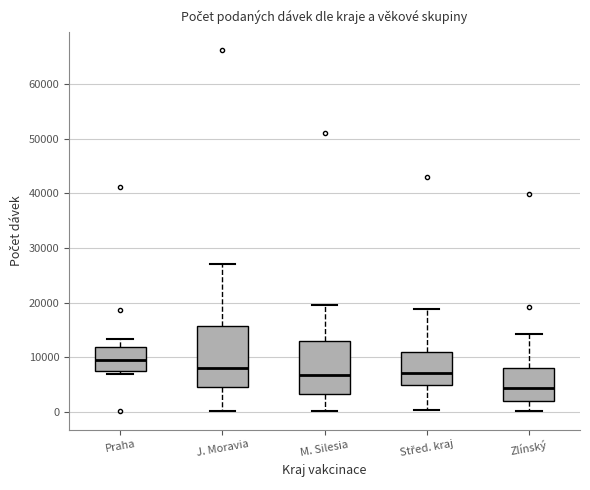

Which box is the tallest, from its lower edge to its upper edge?

J. Moravia